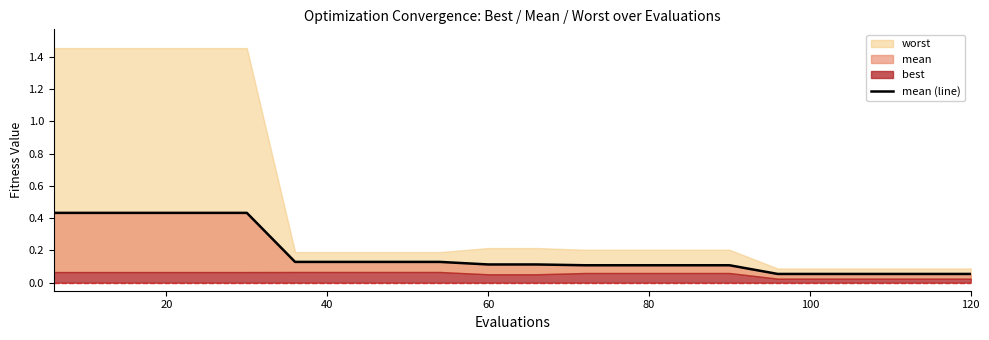

Is it true that the value at 20 is 0.4?

True